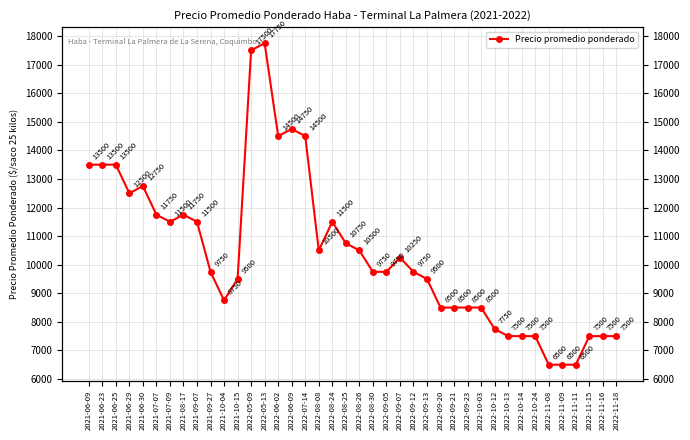

What is the label of the 1st point from the left?

2021-06-09